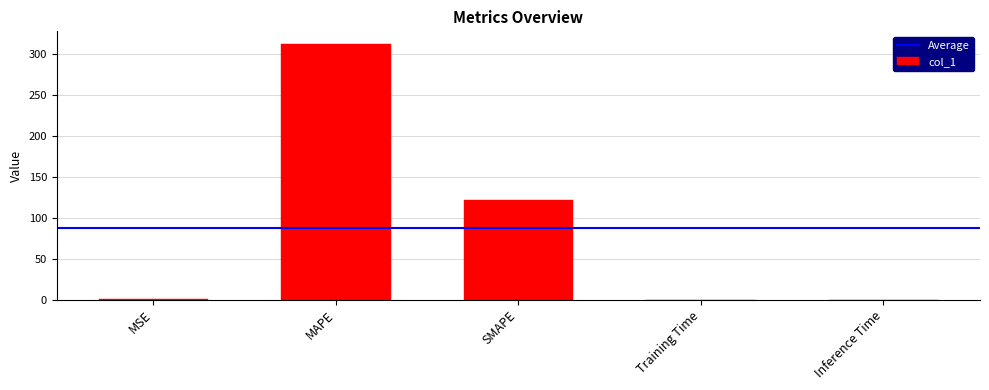

Where is the data nearest to the value 156?

SMAPE